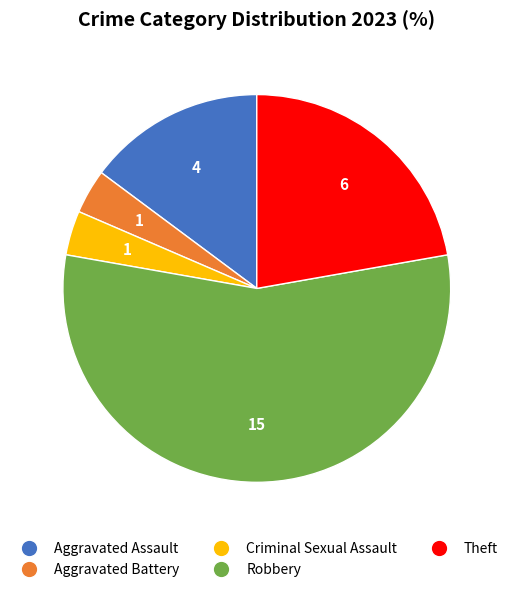

Does any single category account for the majority?

Yes